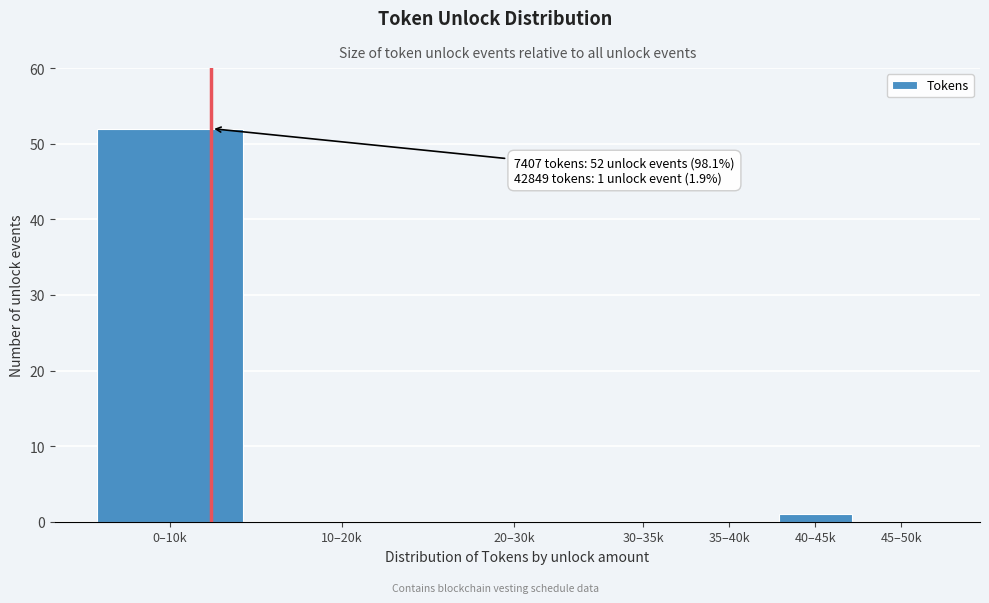

Reading right to left, transcribe all the data shown in this chart.

45–50k=0	40–45k=1	35–40k=0	30–35k=0	20–30k=0	10–20k=0	0–10k=52